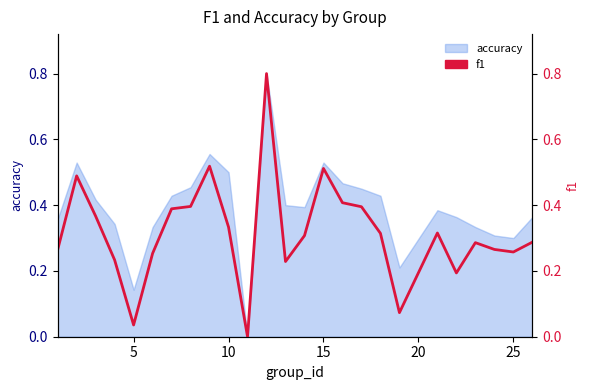

What is the sum of all values?

7.9